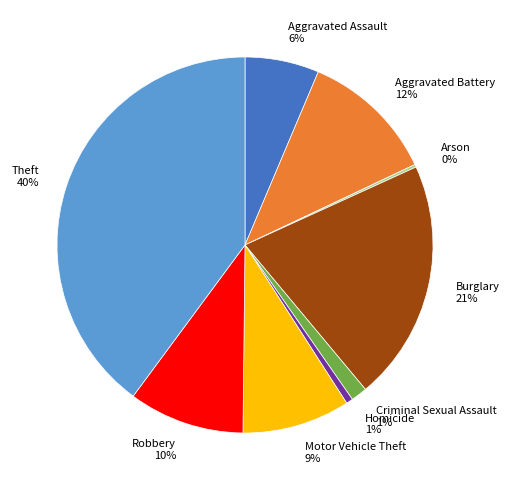

Is it true that Homicide 1% is 1% of the pie?

True